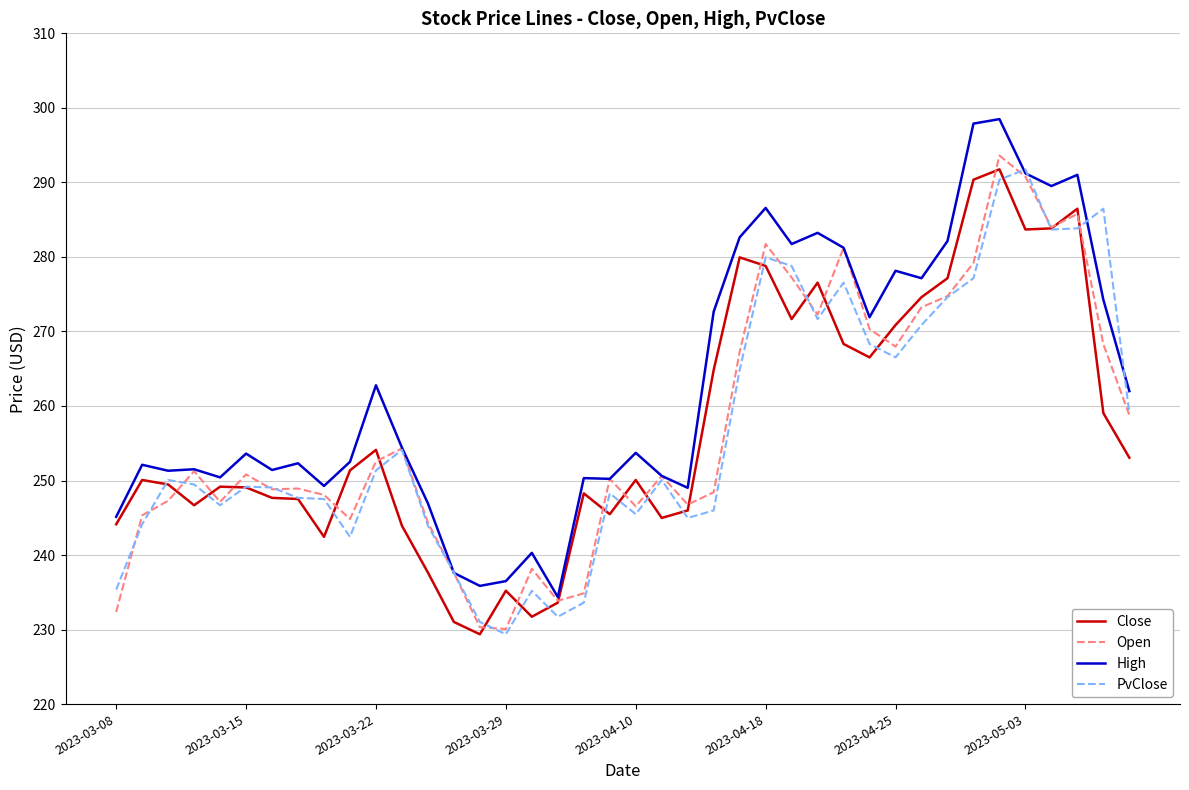

Which series has the largest total across all categories?

High